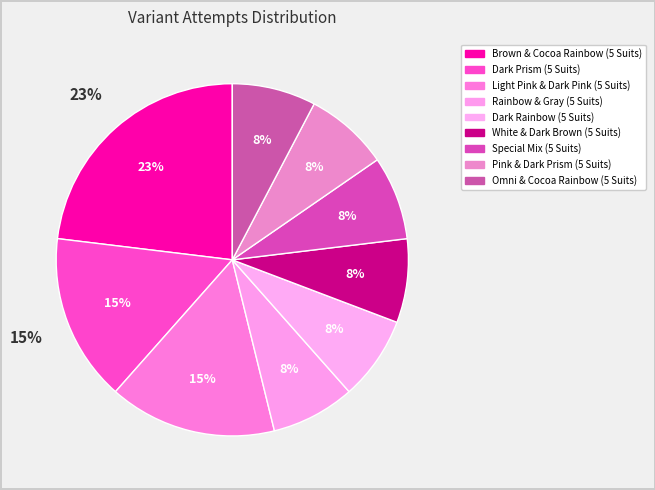

To the nearest percent, what percentage of the pie is Special Mix (5 Suits)?

8%